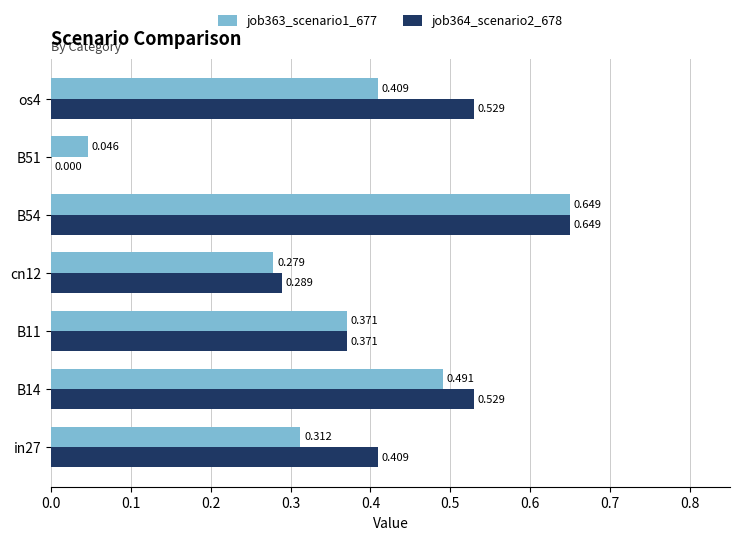

Is the value of job363_scenario1_677 at B14 greater than the value of job364_scenario2_678 at B14?

No